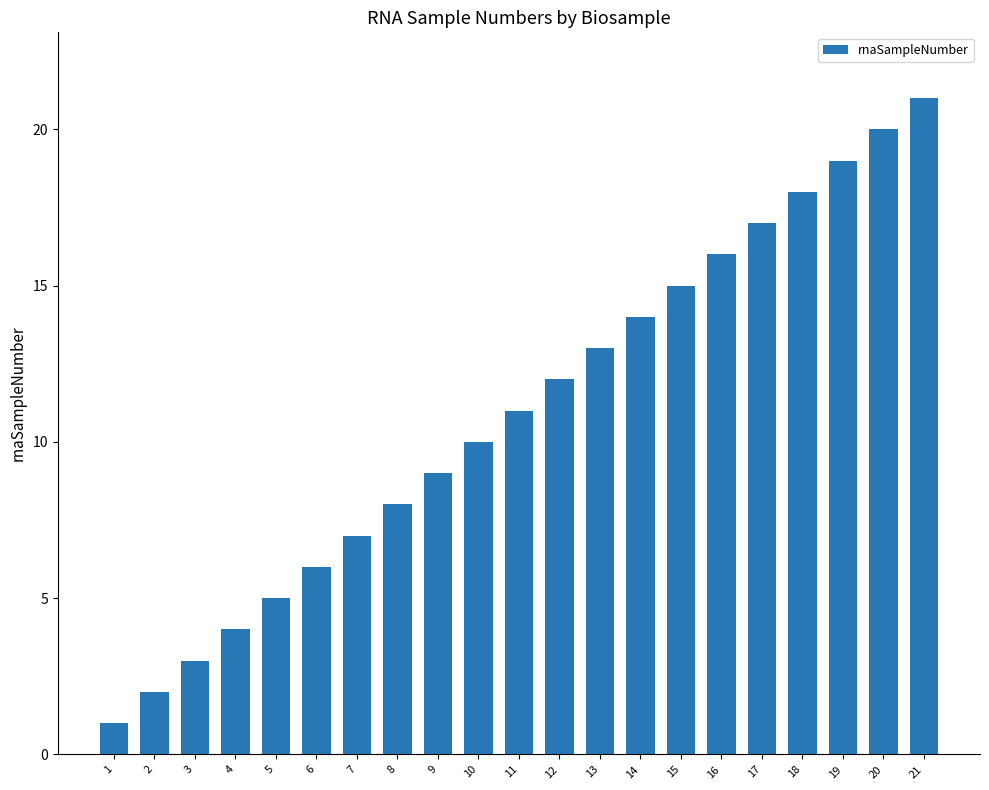

Which label corresponds to the largest value in the chart?

21